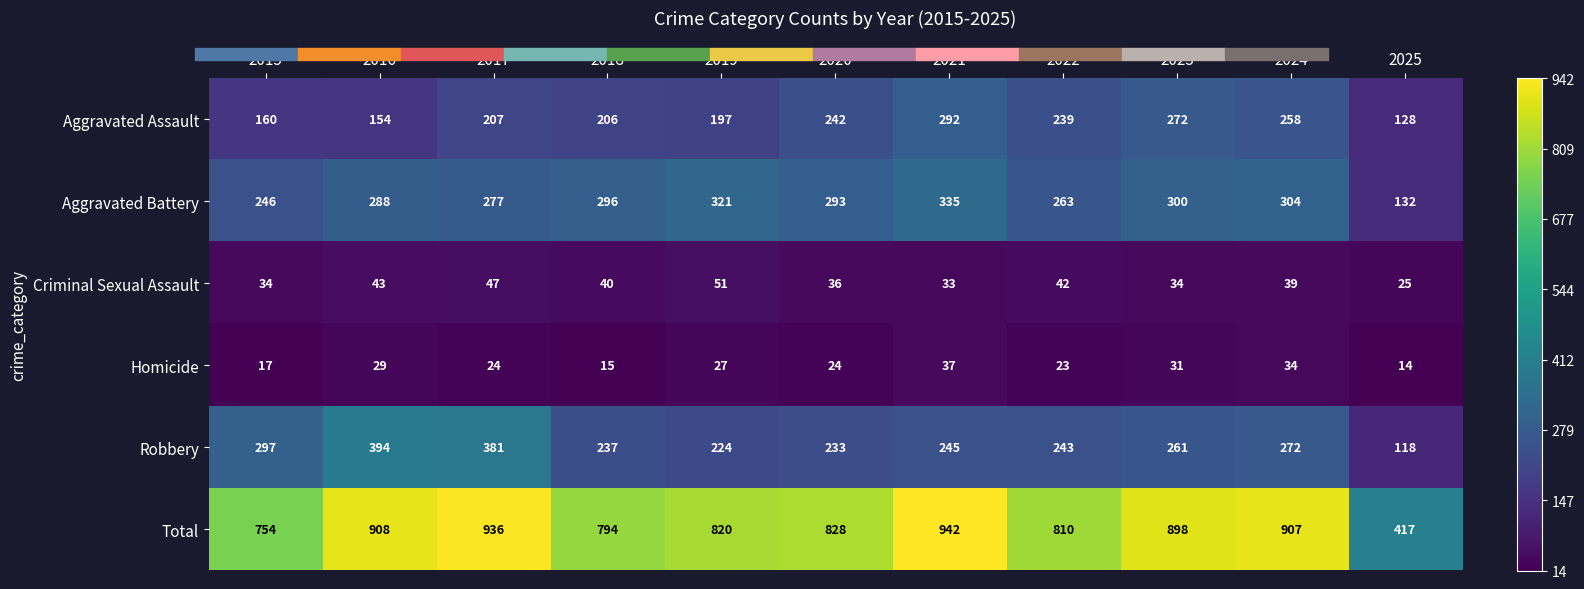

Which series changed the most between 2015 and 2023?

Total